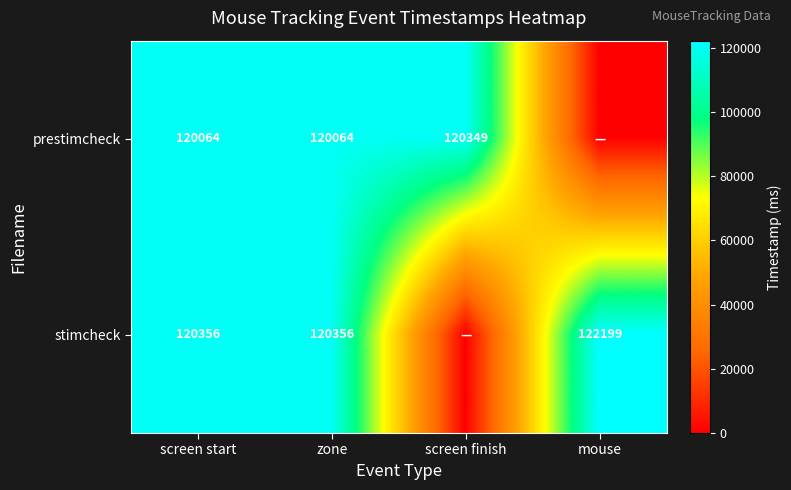

Rank the series at screen start from lowest to highest value.

prestimcheck, stimcheck